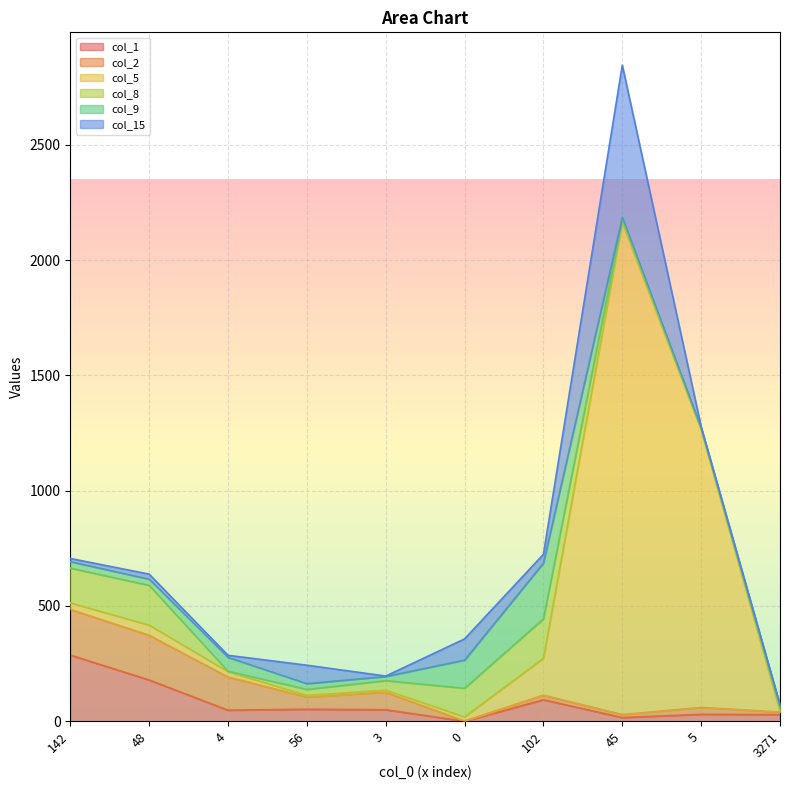

How many values in the col_9 series exceed 27?

4